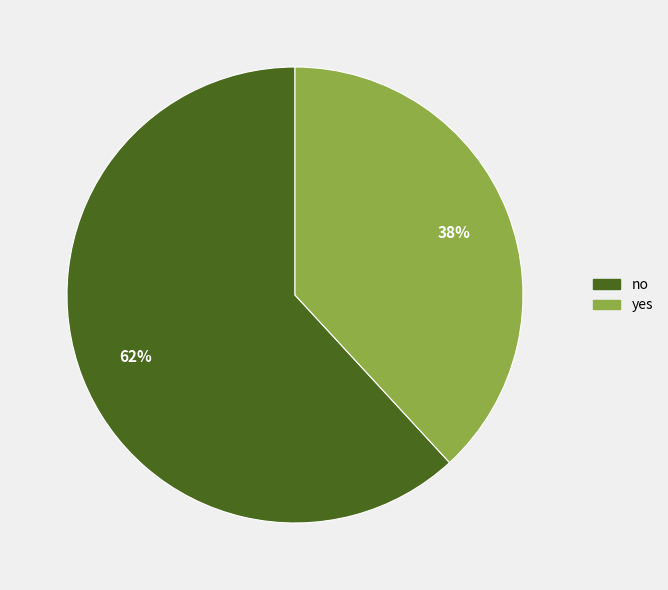

How many slices are in this pie chart?

2